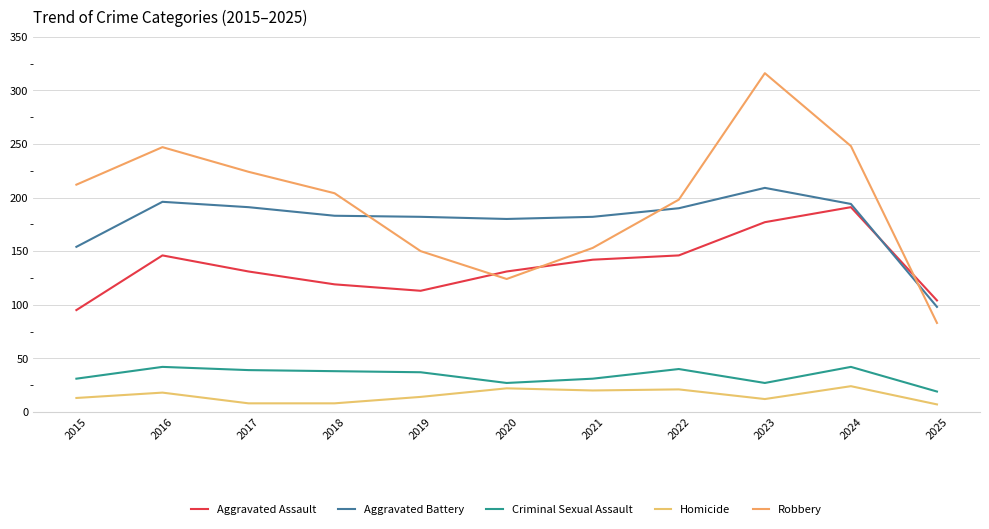

Which series changed the most between 2022 and 2023?

Robbery